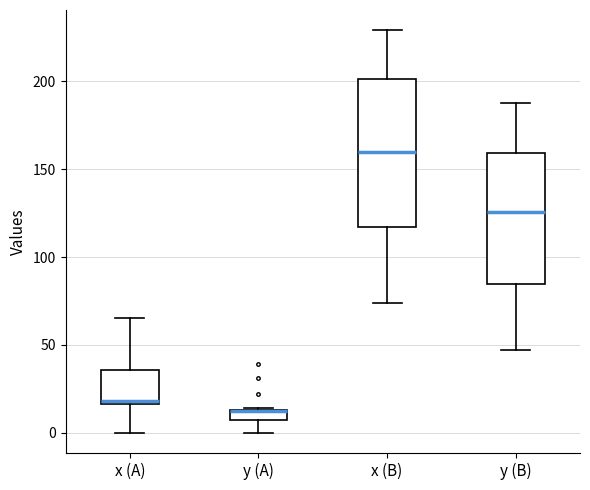

Where does the lower whisker of the box for x (A) end on the y-axis? The values are not printed on the chart, so give them approximately, as read against the axis.

0